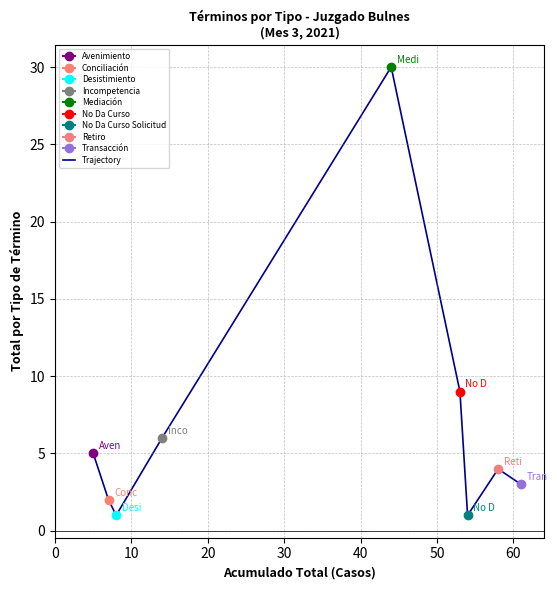

Which has a higher value, 10 or 50?

50